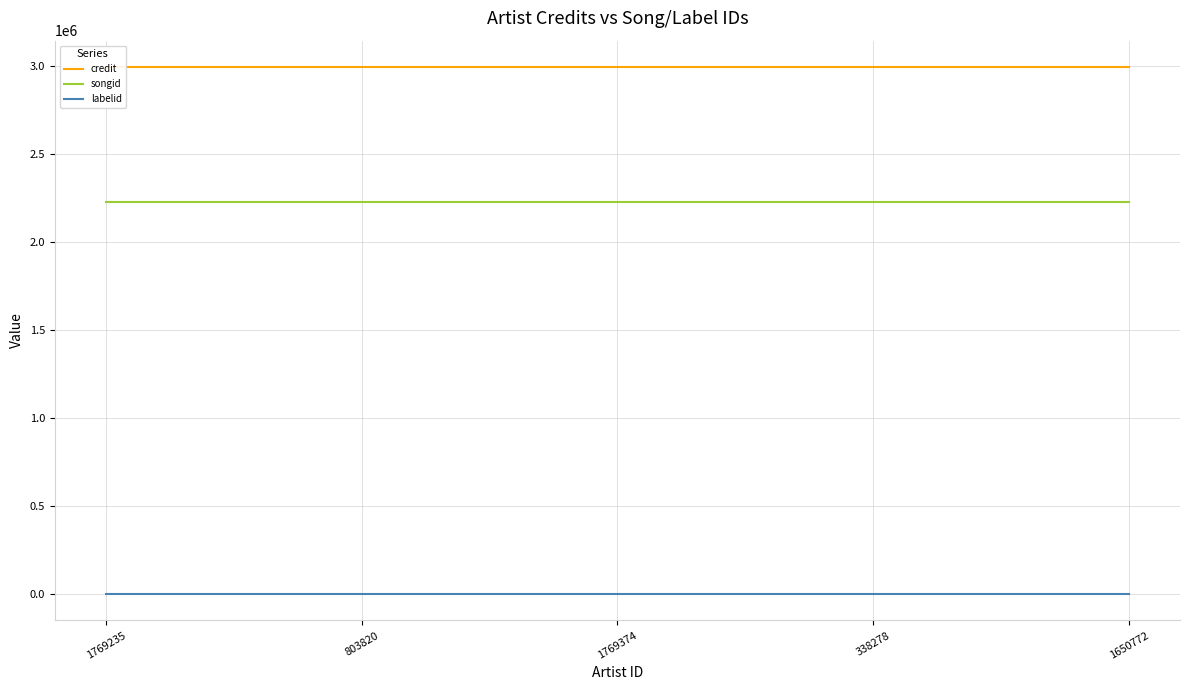

Reading left to right, list all the values displayed in this chart.

credit: 1769235=2992532	803820=2992532	1769374=2992532	338278=2992532	1650772=2992532
songid: 1769235=2227587	803820=2227587	1769374=2227587	338278=2227587	1650772=2227587
labelid: 1769235=172	803820=172	1769374=172	338278=172	1650772=172